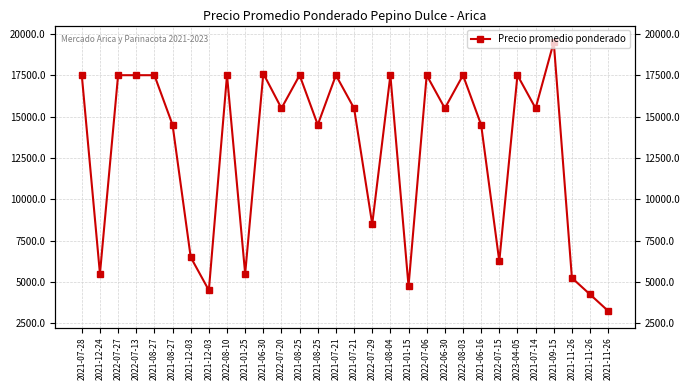

What is the value of the 6th point from the left?

17500